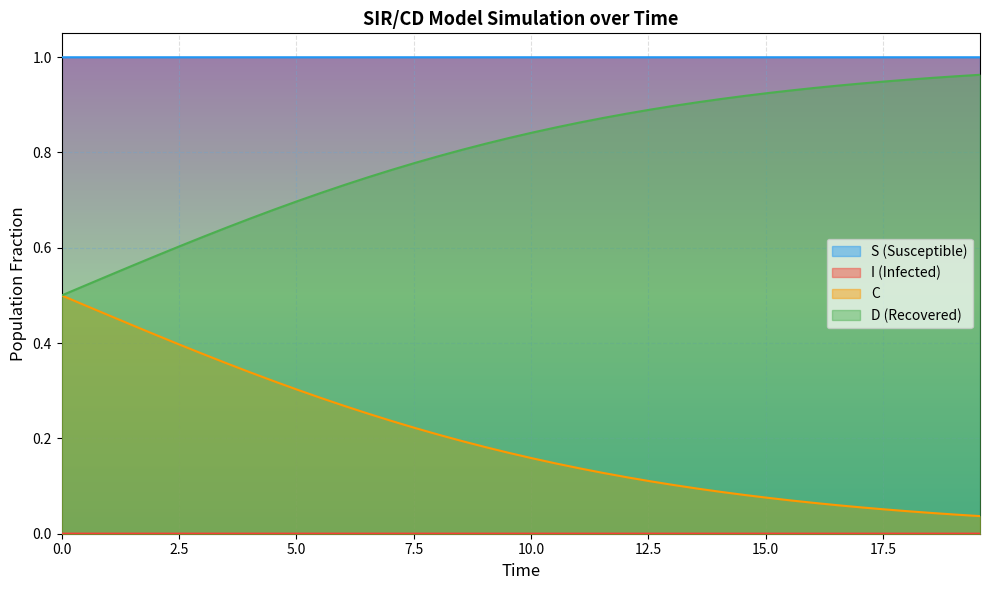

Does the chart display data point markers on the line(s)?

No